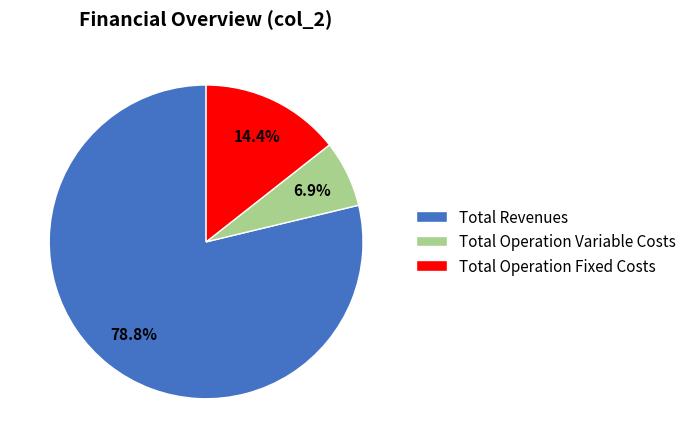

Between Total Operation Fixed Costs and Total Revenues, which is larger?

Total Revenues